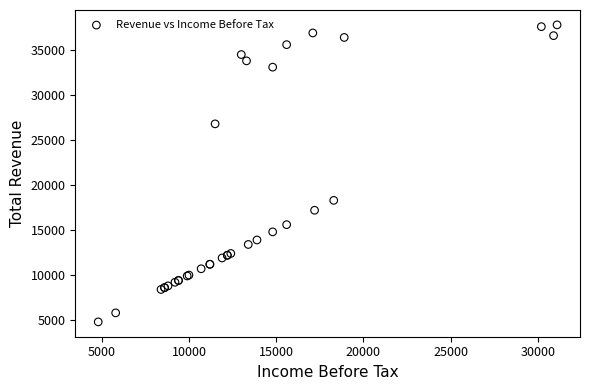

What Y value in the scatter plot is closest to 21300?

18300